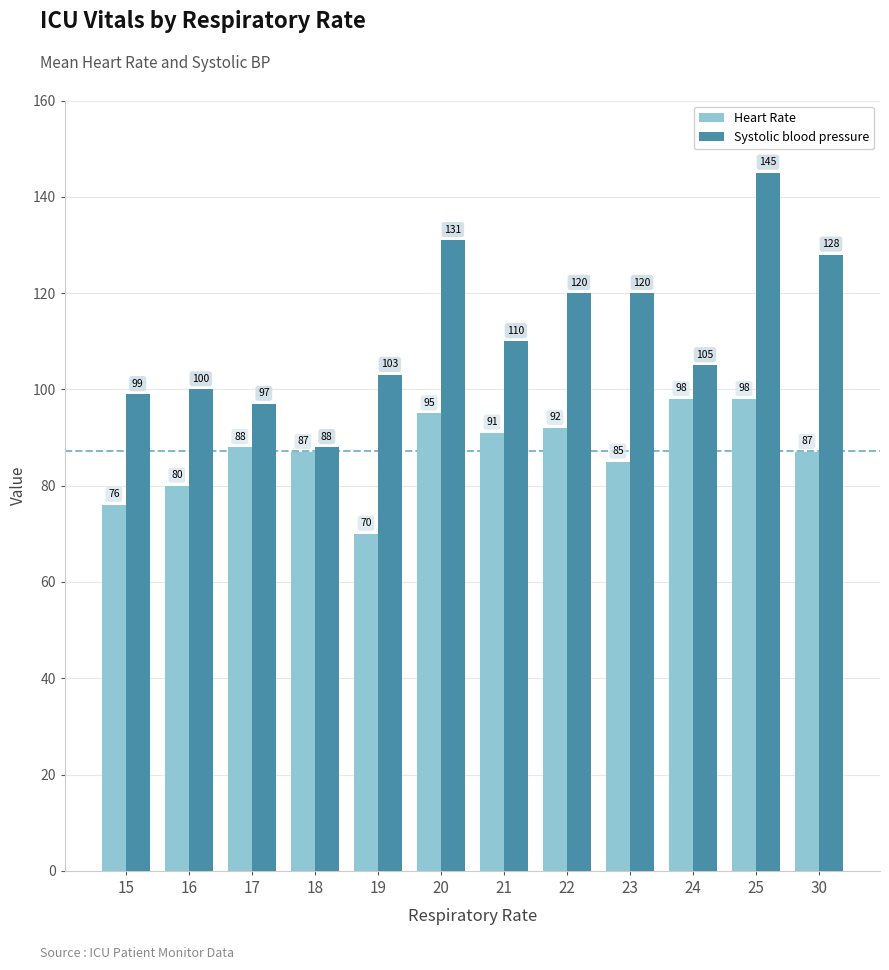

At which label does Systolic blood pressure first exceed 110?

20